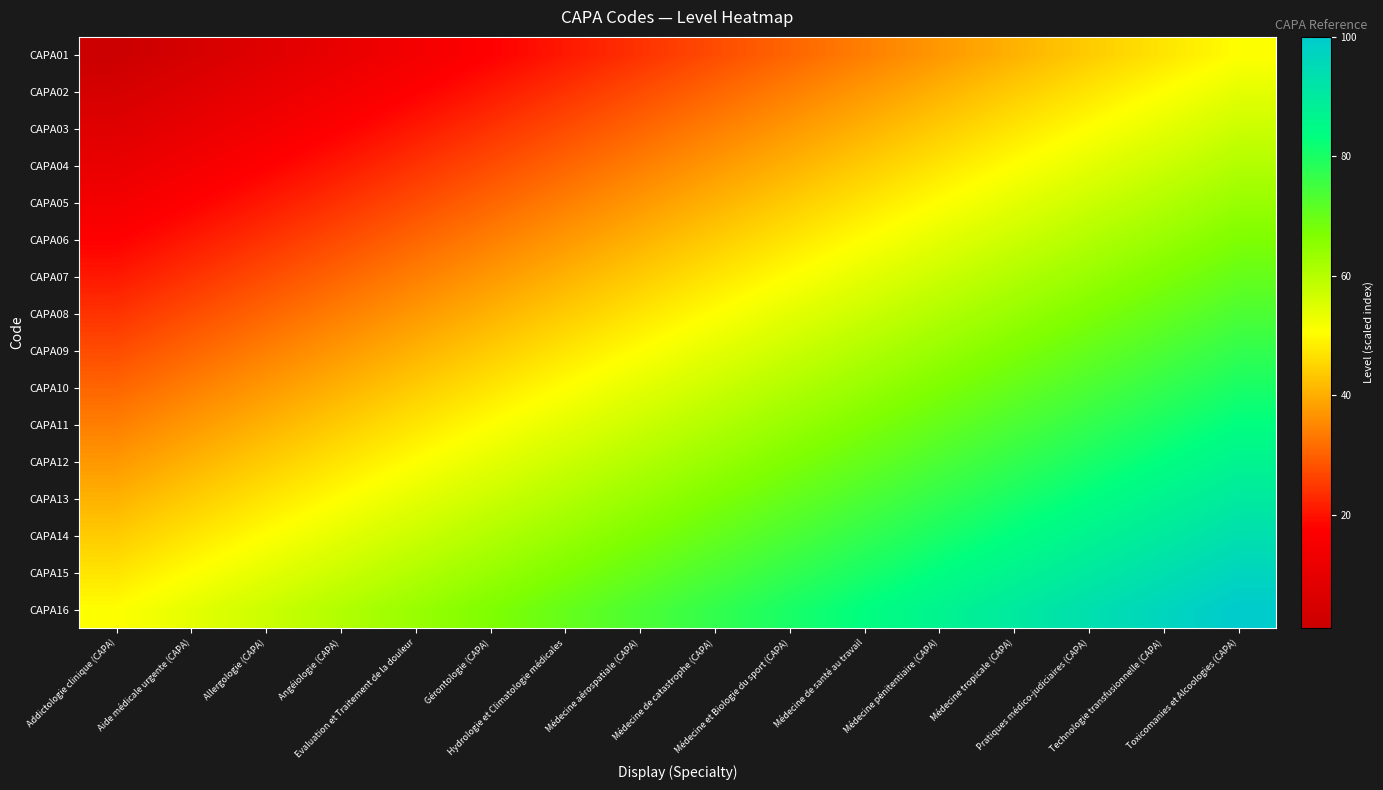

Rank the series by their maximum value, from lowest to highest.

CAPA01, CAPA02, CAPA03, CAPA04, CAPA05, CAPA06, CAPA07, CAPA08, CAPA09, CAPA10, CAPA11, CAPA12, CAPA13, CAPA14, CAPA15, CAPA16